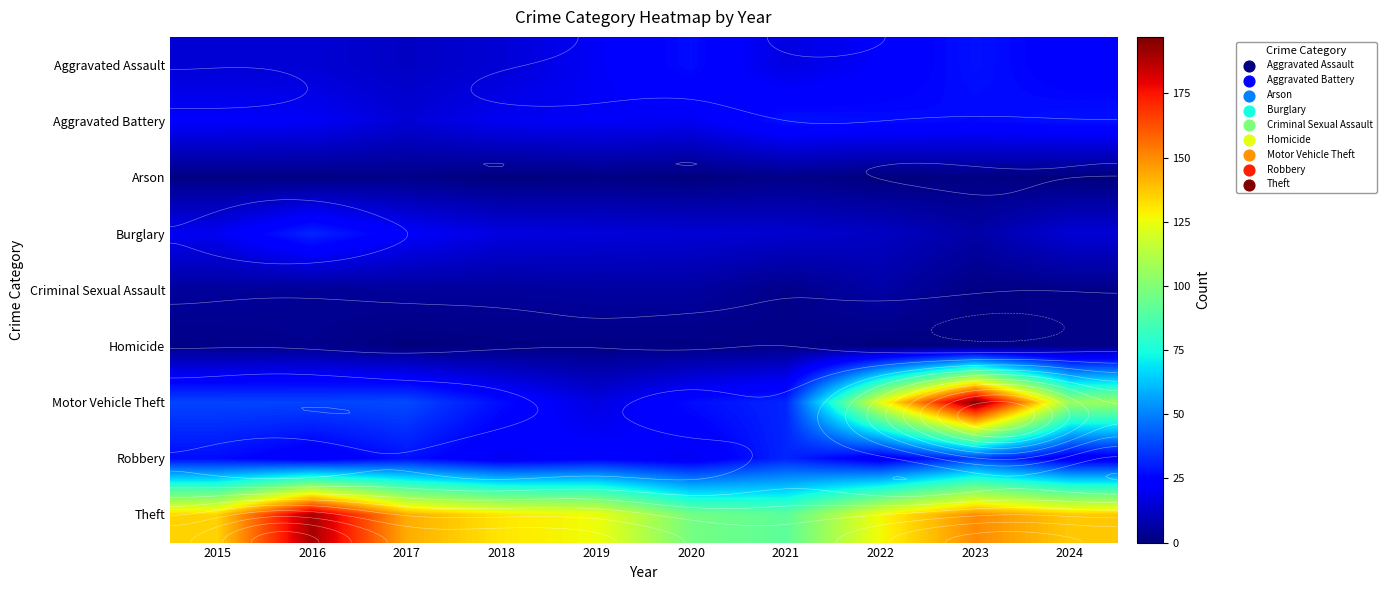

What value does the Homicide series have at 2018?

1